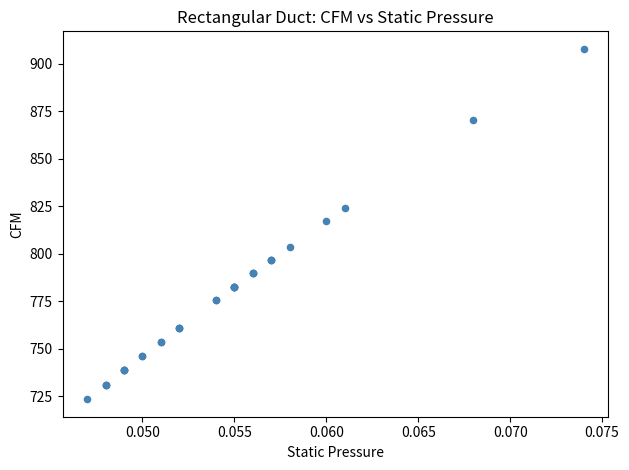

What Y value in the scatter plot is closest to 815?

817.5